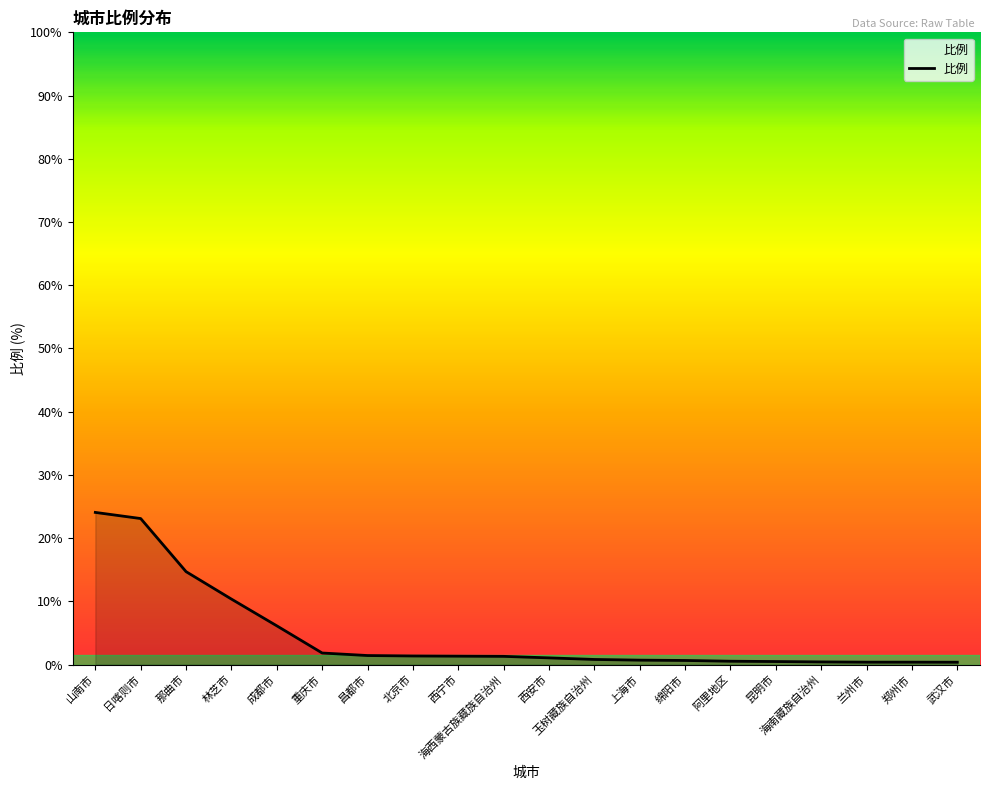

True or false: the data shows 0.5 at 昆明市.

True